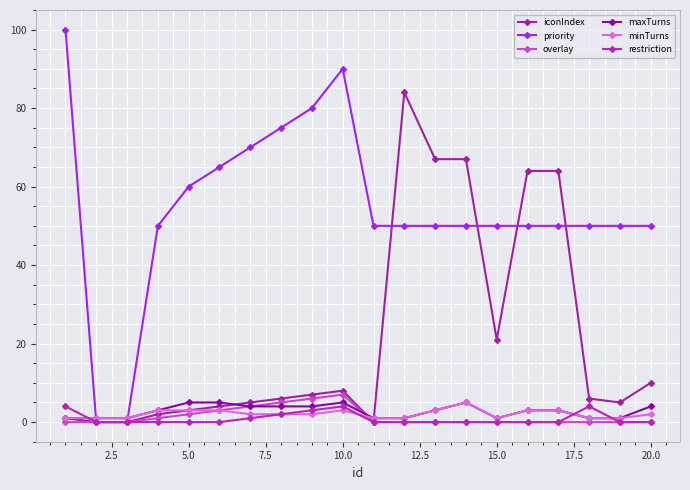

What is the difference between the maximum and minimum values in the priority series?

100